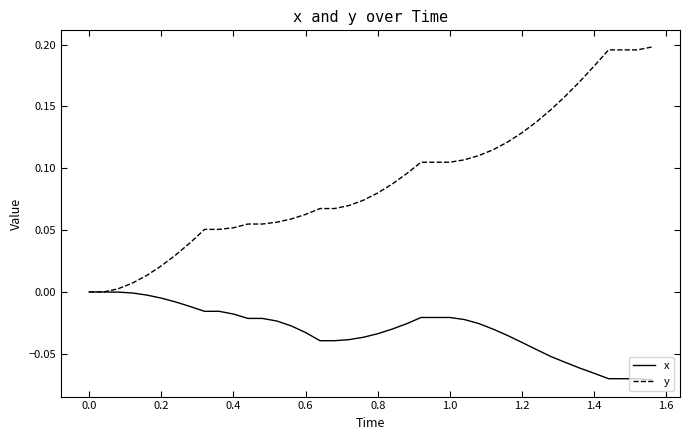

Which series has the largest range (max minus min)?

y